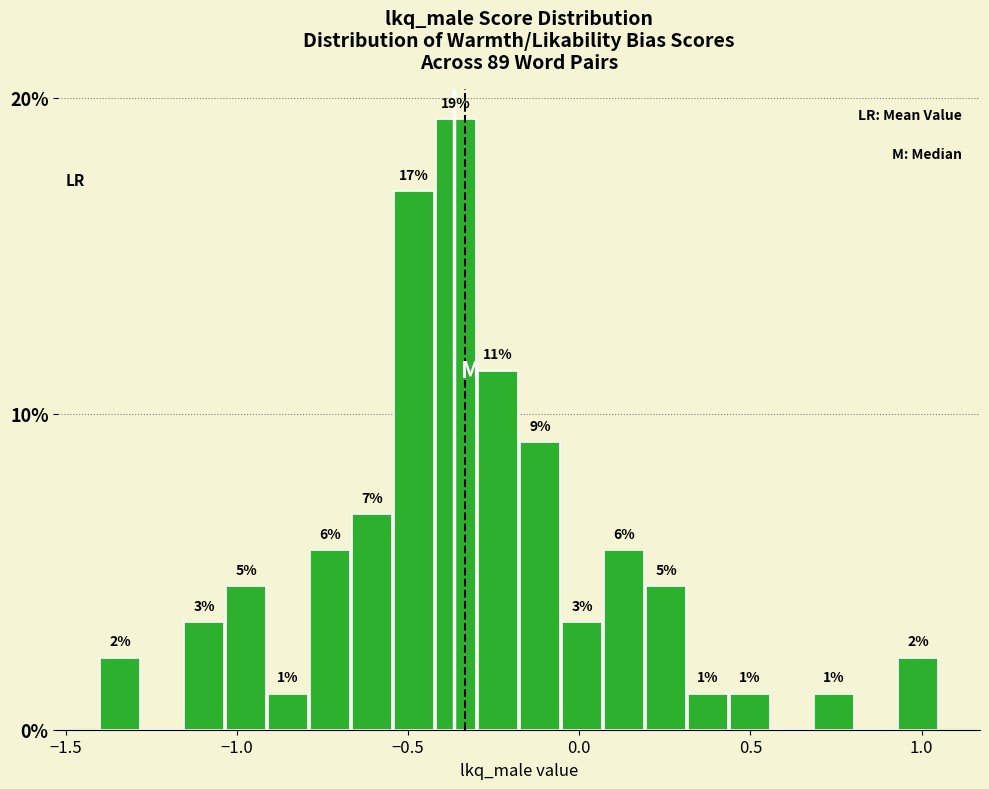

Read against the x-axis, roughly where is the centre of the tallest bar?

-0.35